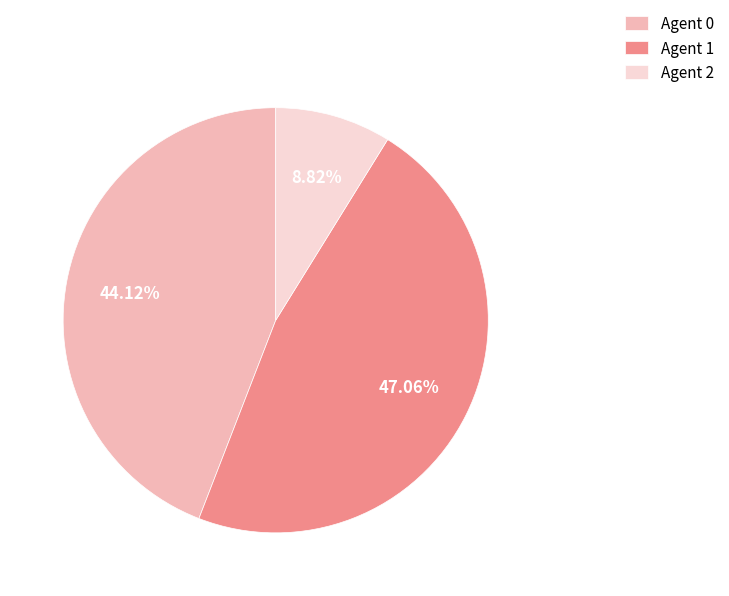

Does Agent 1 represent more than half of the total?

No